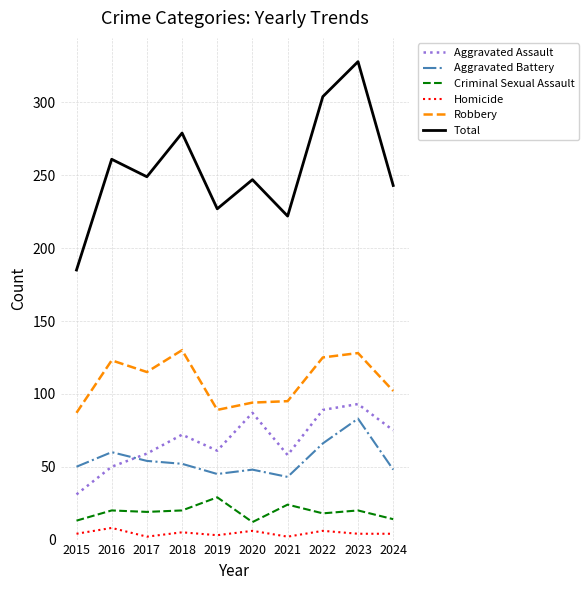

True or false: Robbery and Criminal Sexual Assault intersect in this chart.

False